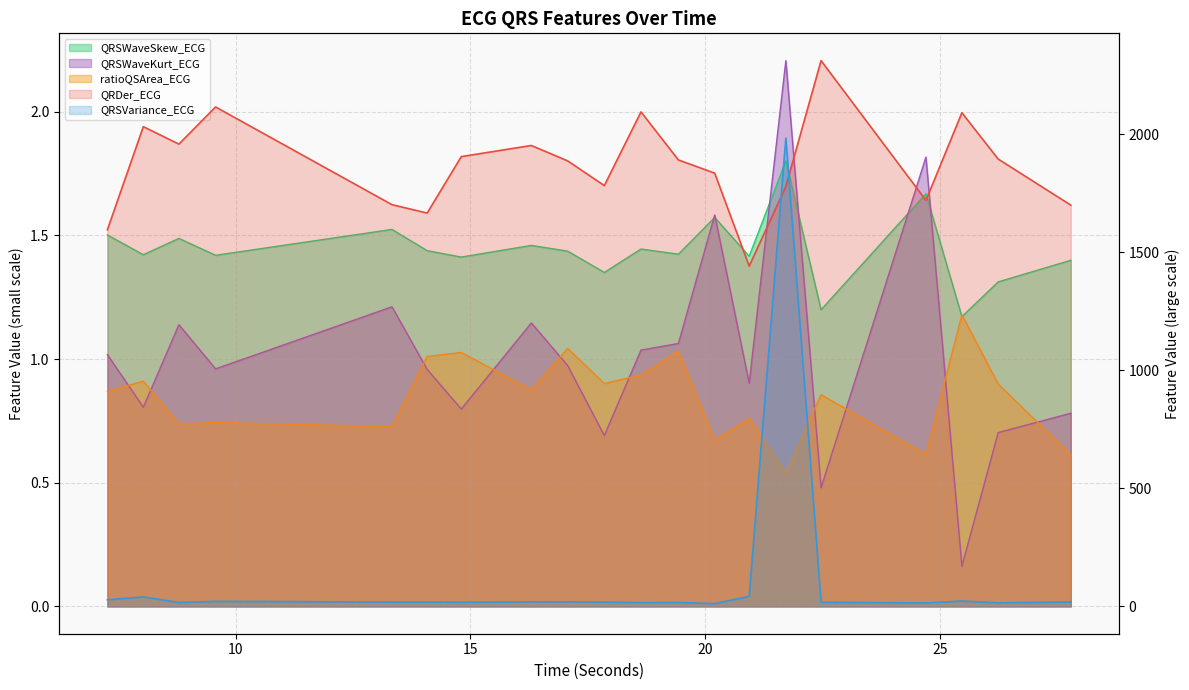

At 25.46875, list the series in order from largest to smallest.

QRDer_ECG, QRSVariance_ECG, ratioQSArea_ECG, QRSWaveSkew_ECG, QRSWaveKurt_ECG